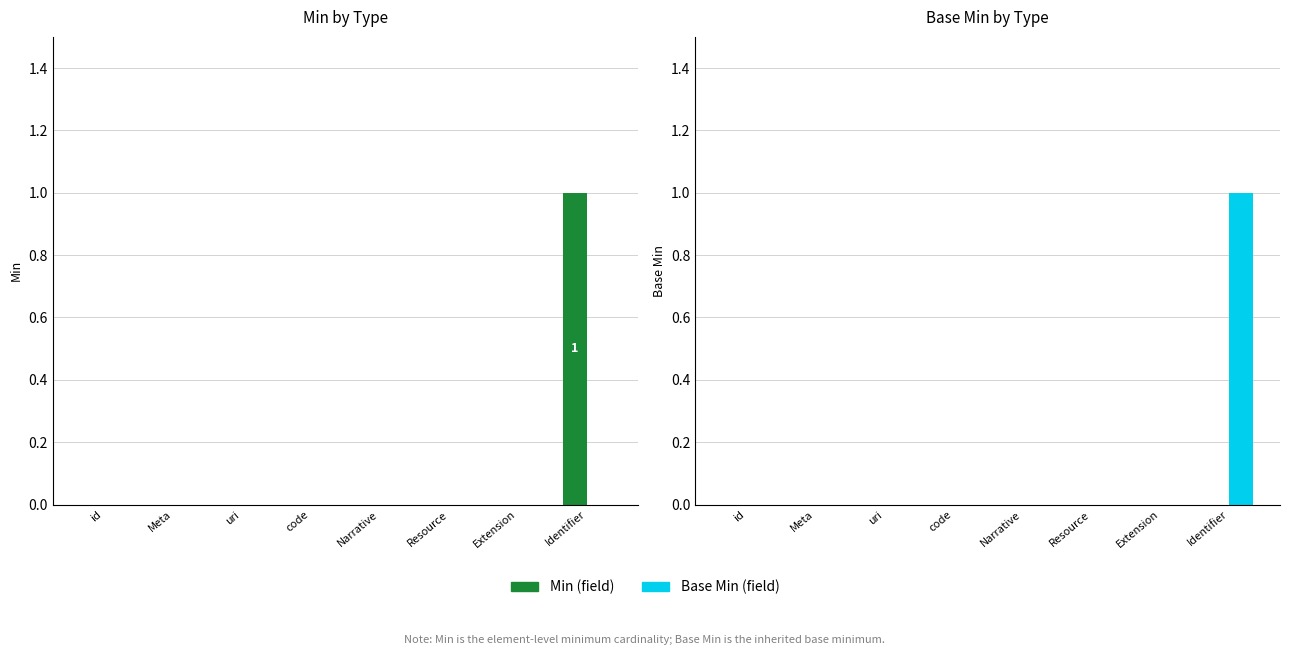

Which series has the largest total across all categories?

Base Min